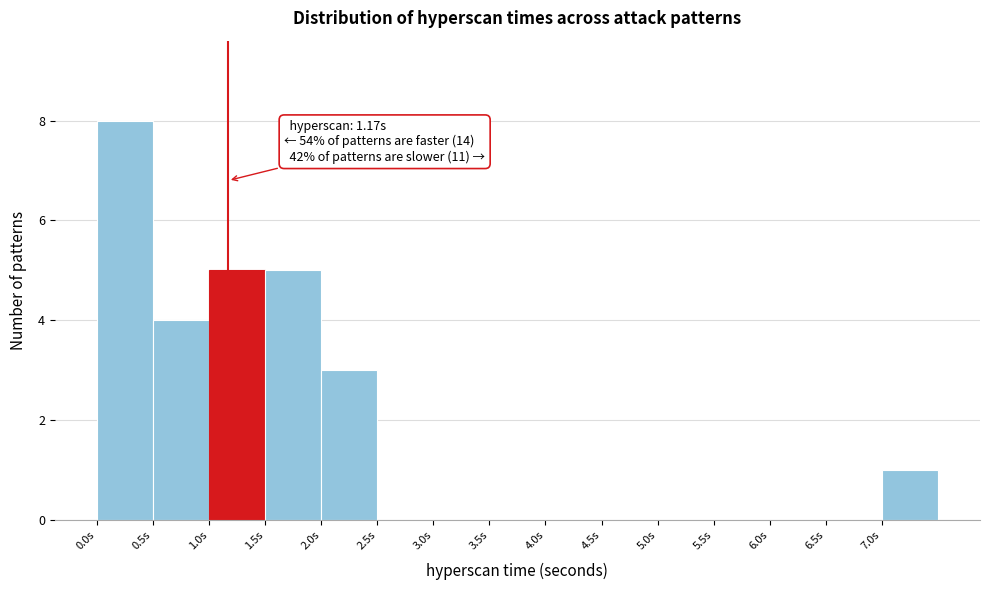

Over which range of the x-axis is the bar tallest?

0.0 to 0.5